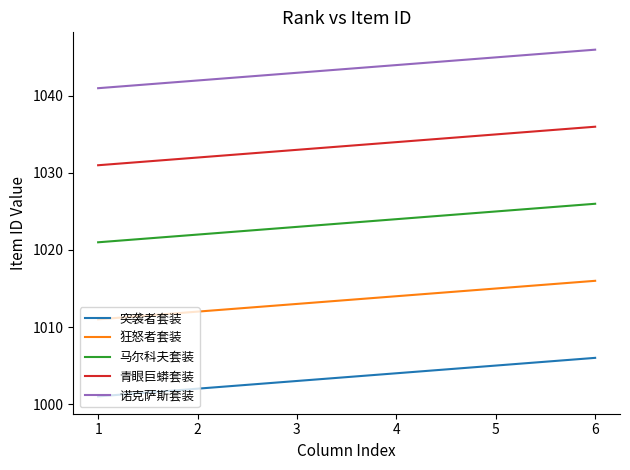

What is the minimum value for 狂怒者套装?

1011